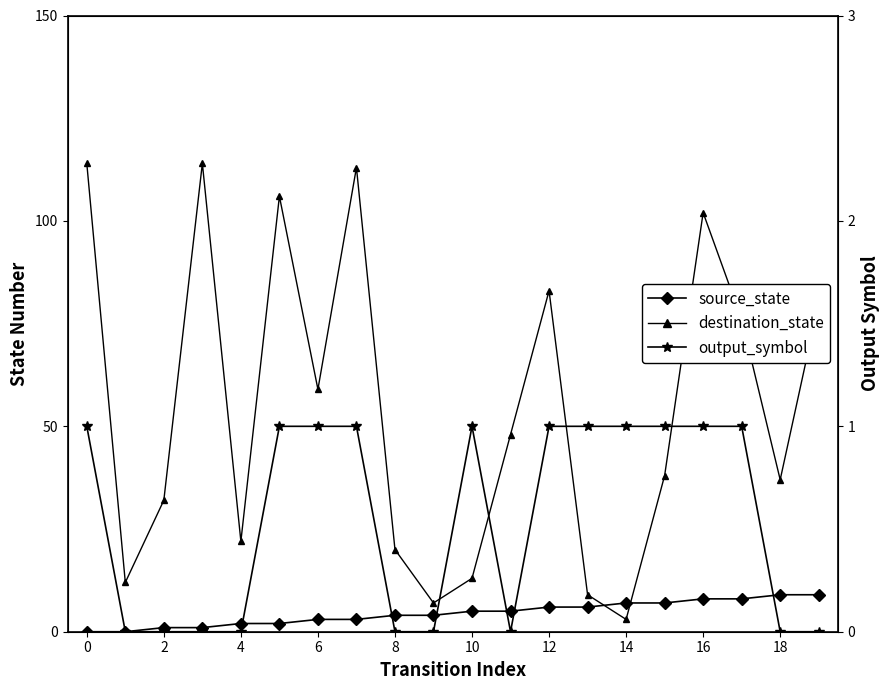

True or false: source_state has a value of -4 at 0.

False